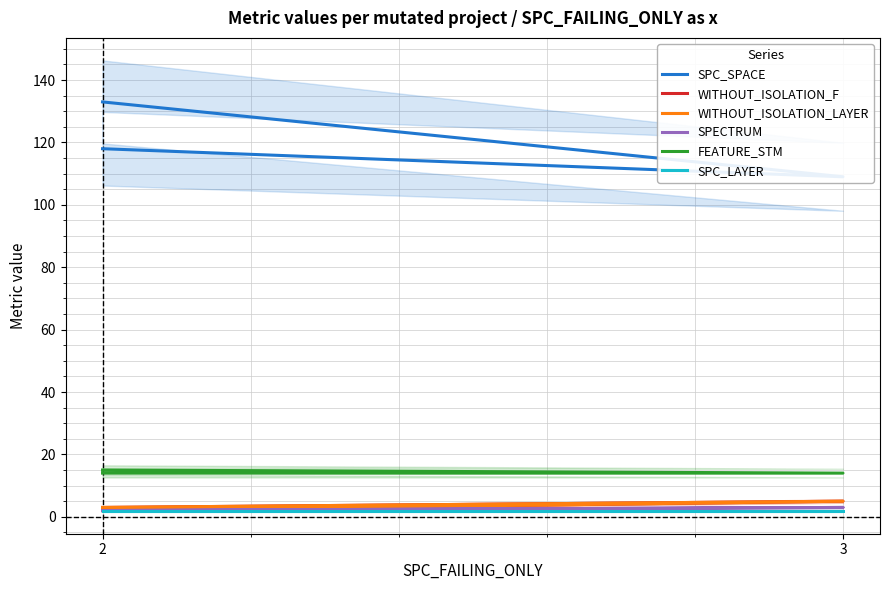

The value of WITHOUT_ISOLATION_LAYER at 3 is 5. True or false?

True